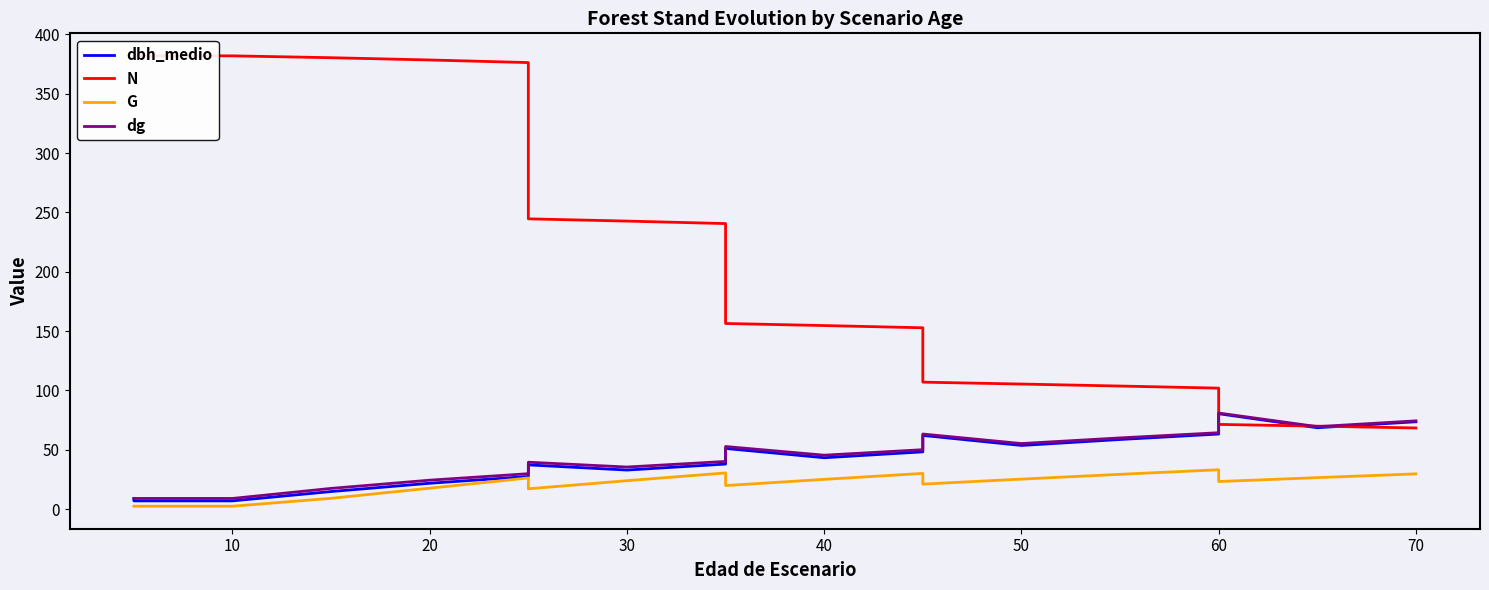

Count the number of categories in the chart.

19